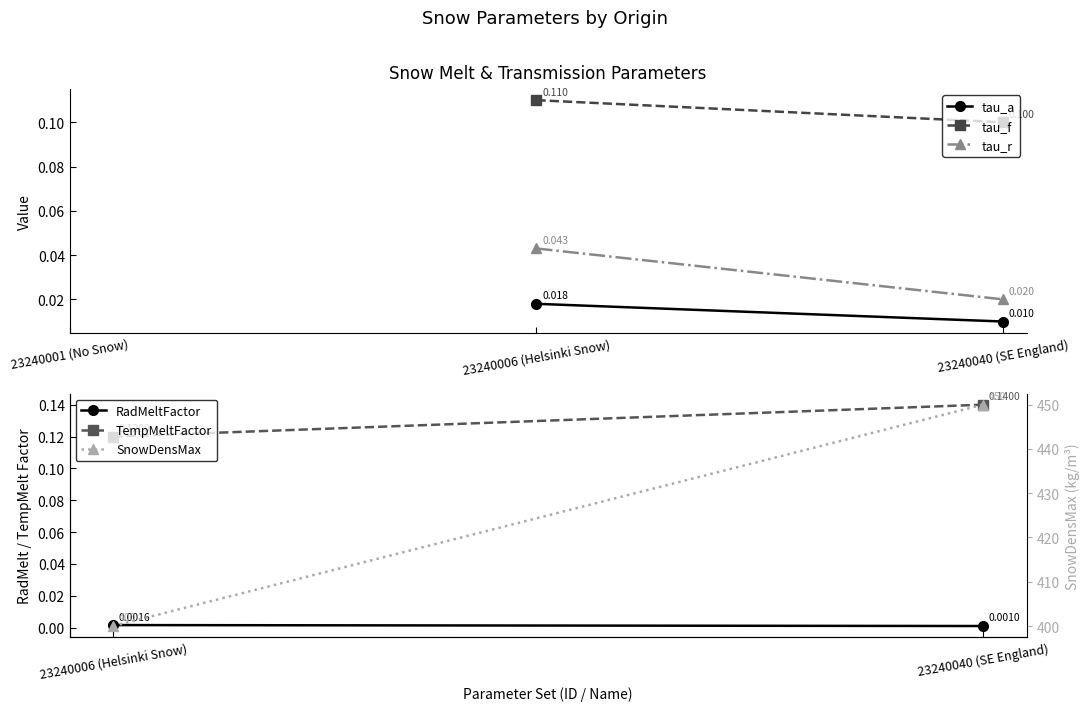

Count the TempMeltFactor values in the range 0 to 1.

2